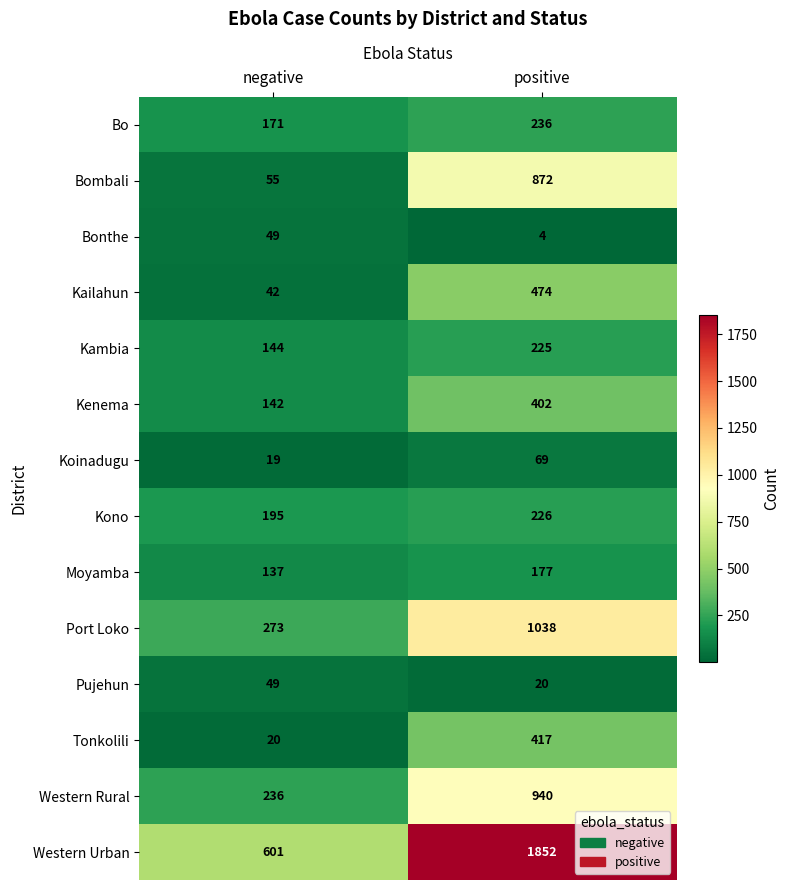

What value does the Koinadugu series have at negative, to the nearest 10?

20